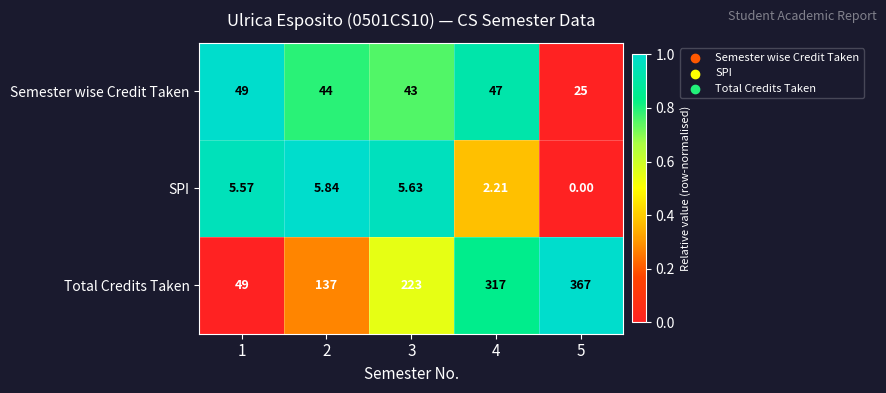

Rank the series by their average value, from highest to lowest.

Total Credits Taken, Semester wise Credit Taken, SPI